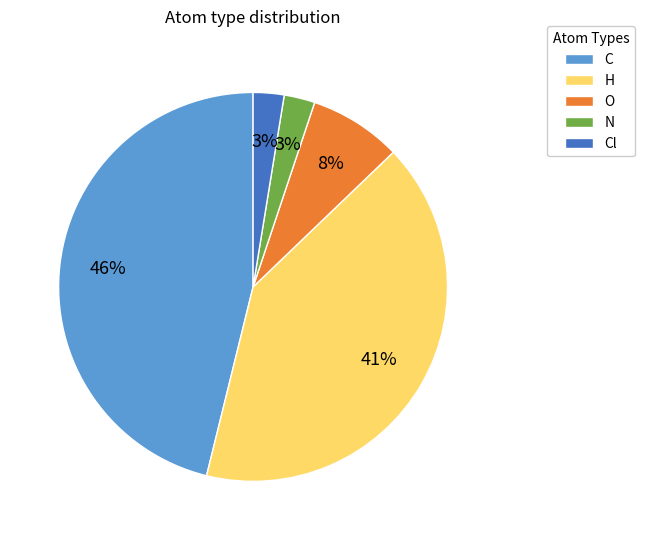

How many segments does this pie chart have?

5